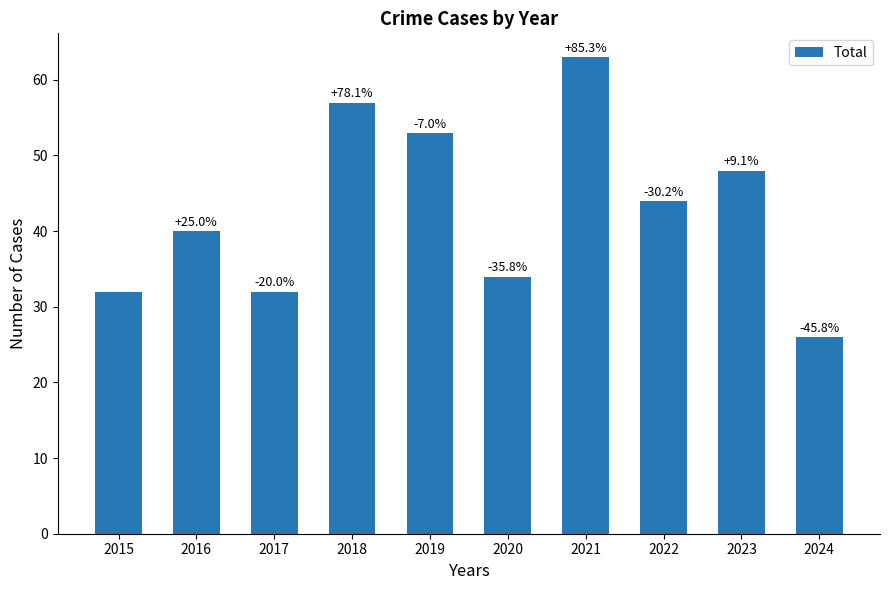

How many bars are there in total?

10